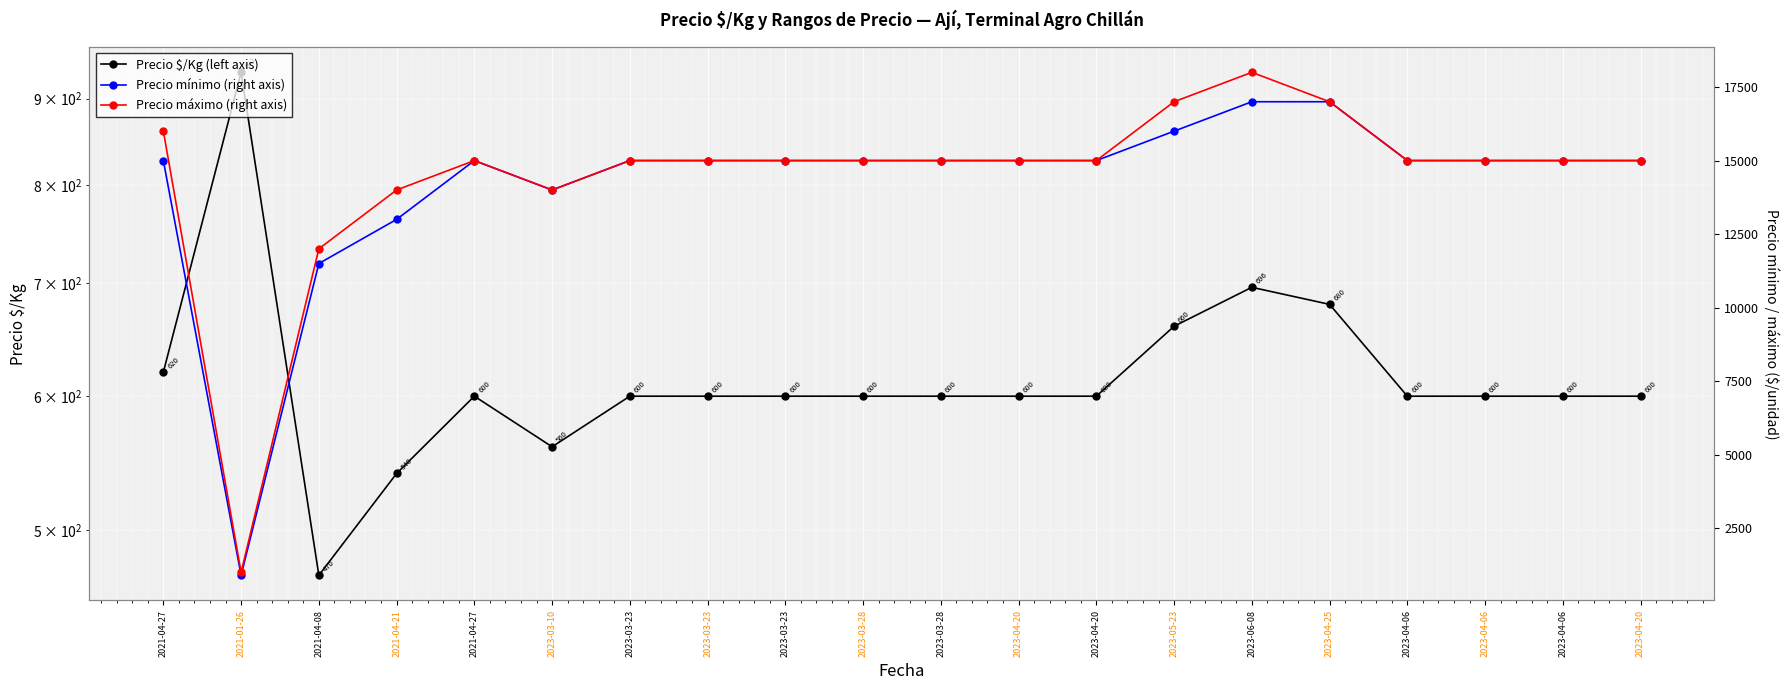

Where is Precio mínimo (right axis) nearest to the value 8950?

2021-04-08